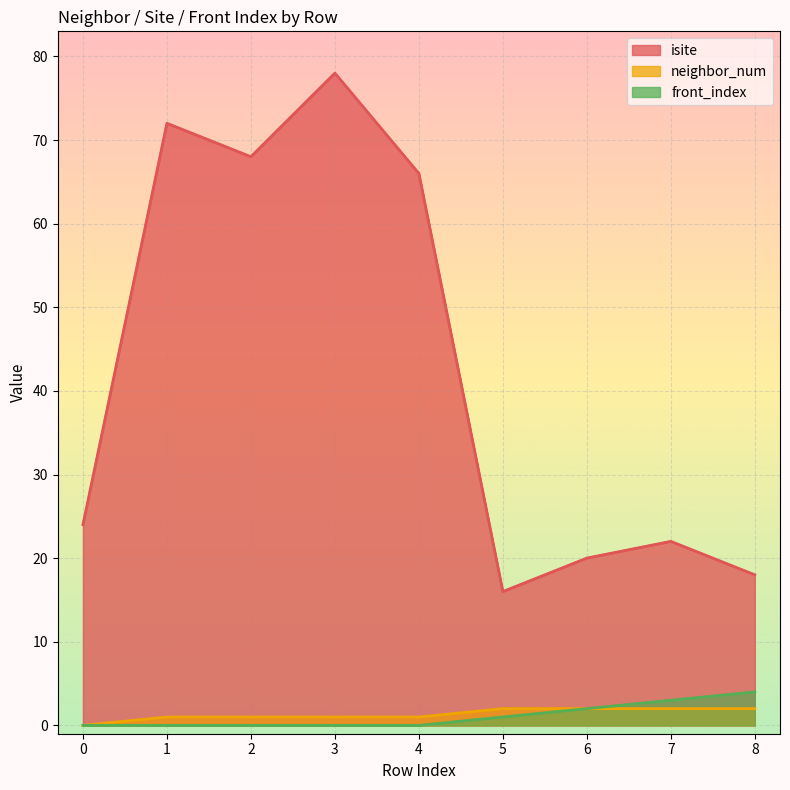

True or false: isite and front_index cross at least once.

False